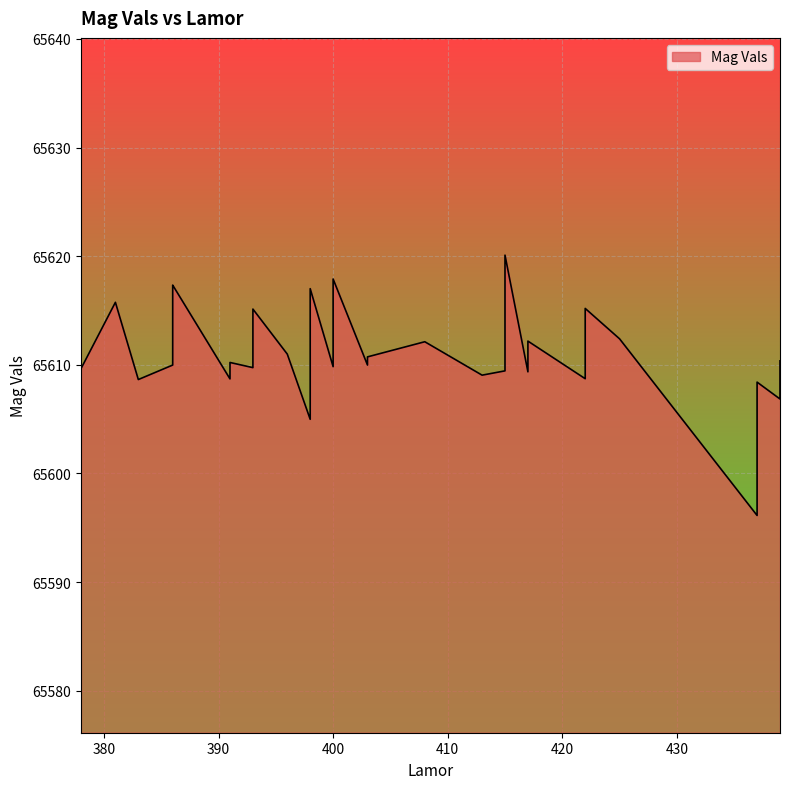

What is the change in value from 422 to 398?

+5.9